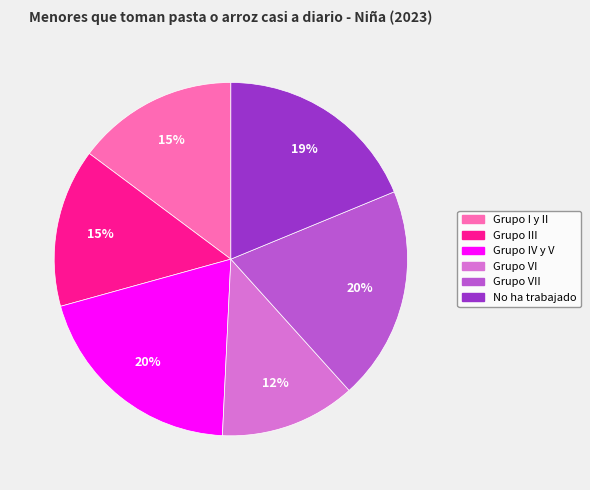

Is there a majority slice in this chart?

No